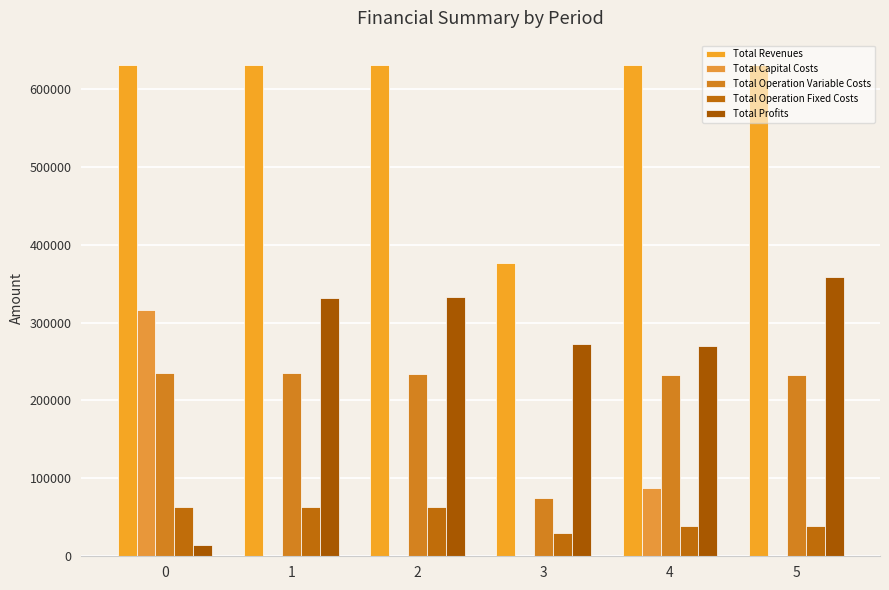

How many groups of bars are there?

6